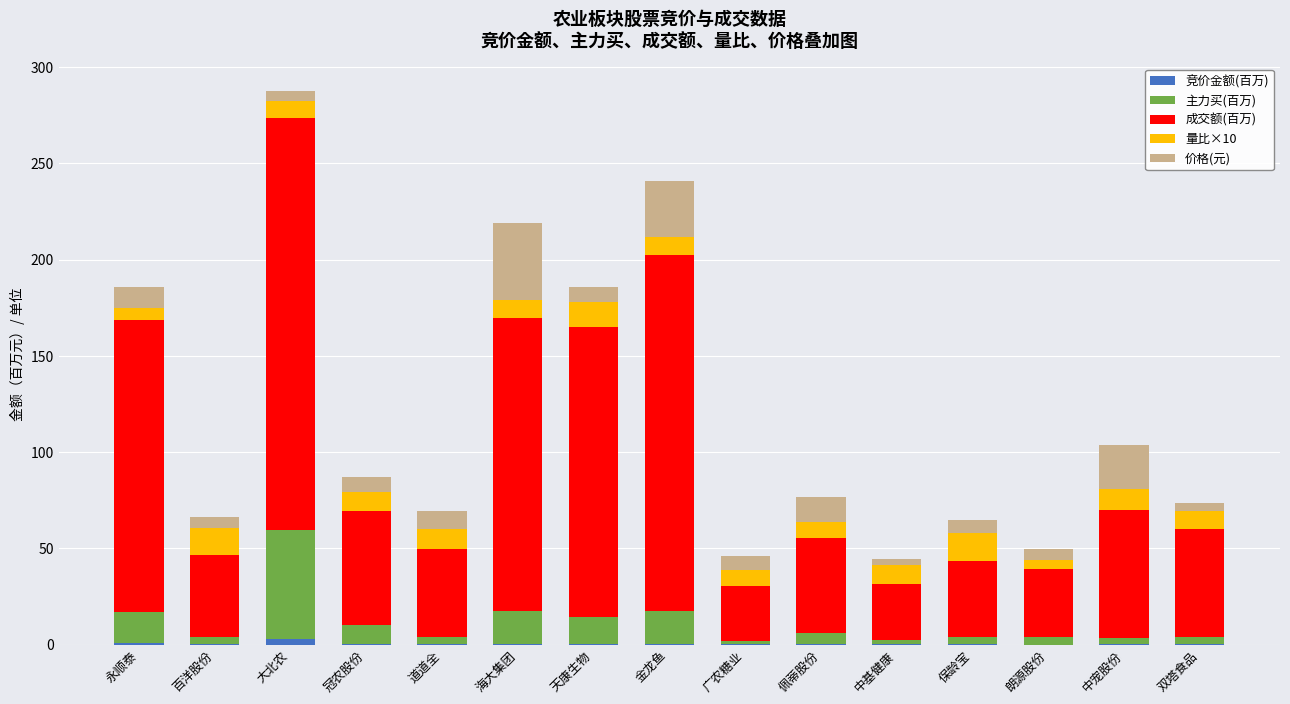

At which category is the sum across all series the highest?

大北农